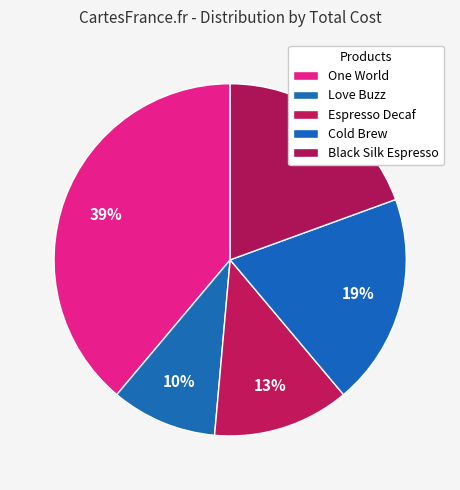

What is the ratio of the value at Espresso Decaf to the value at Love Buzz?

1.3